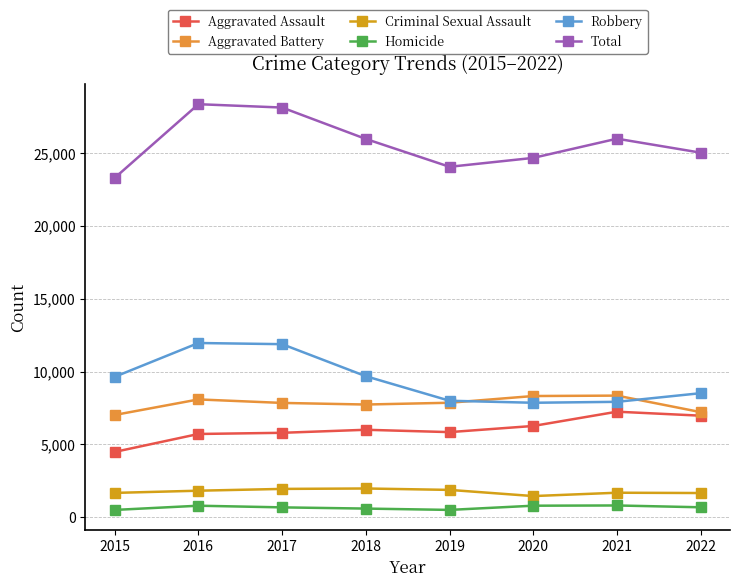

The value of Aggravated Assault at 2018 is 8994. True or false?

False